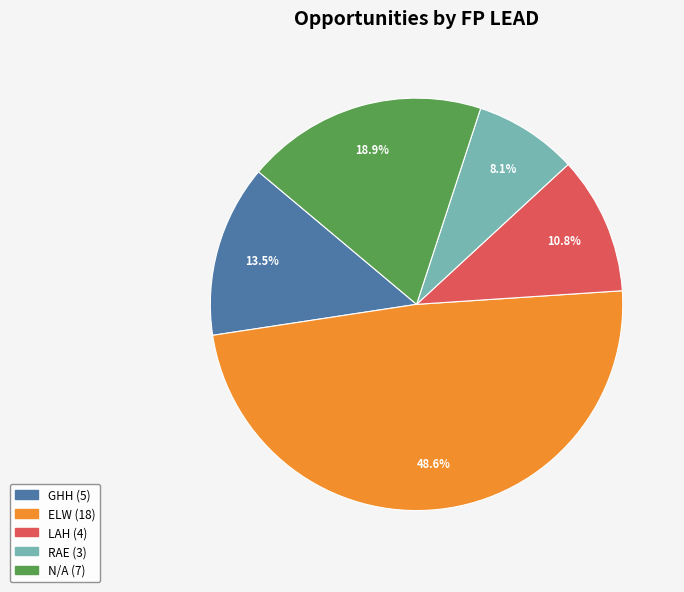

Combined, do GHH and N/A account for over 50%?

No